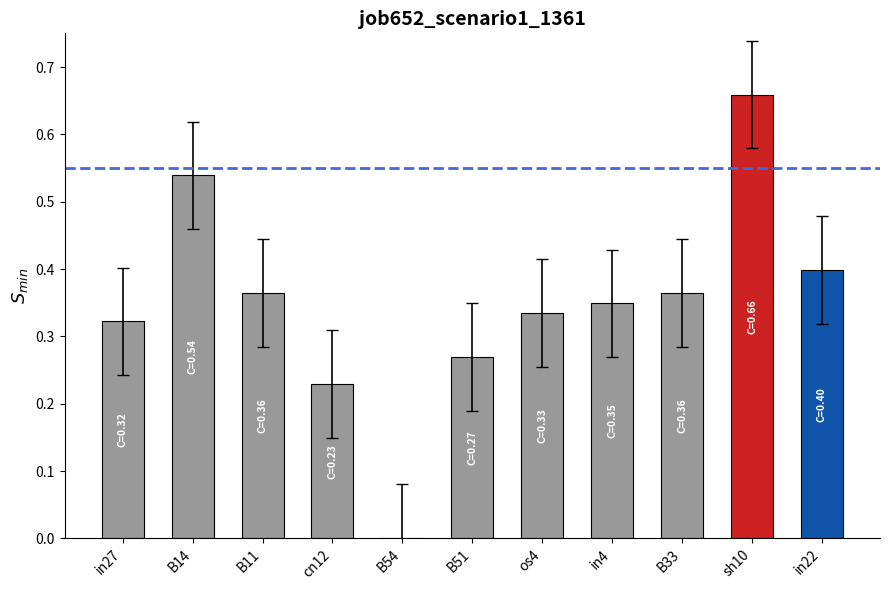

The chart shows a value of 0.8 at B14. True or false?

False